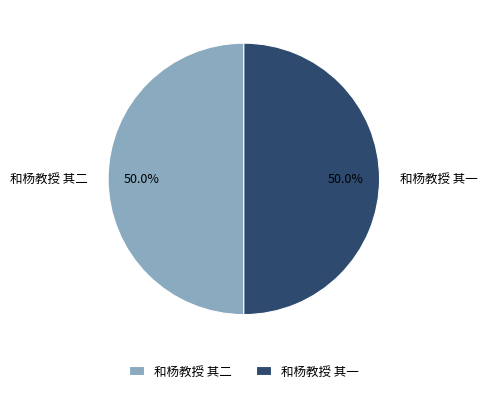

What is the ratio of the value at 和杨教授 其二 to the value at 和杨教授 其一?

1.0